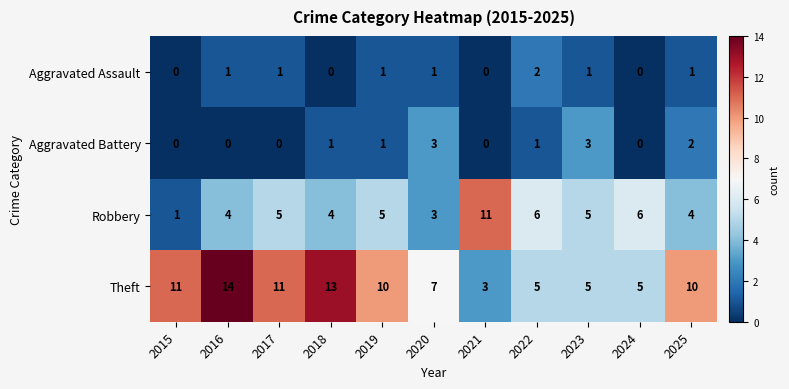

What is the difference between the second highest and minimum values in the Aggravated Battery series?

3